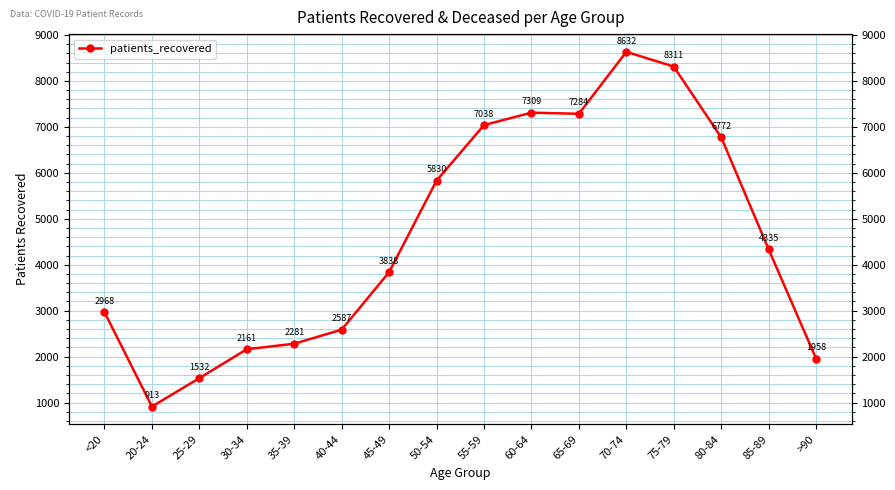

What is the label of the 5th point from the right?

70-74